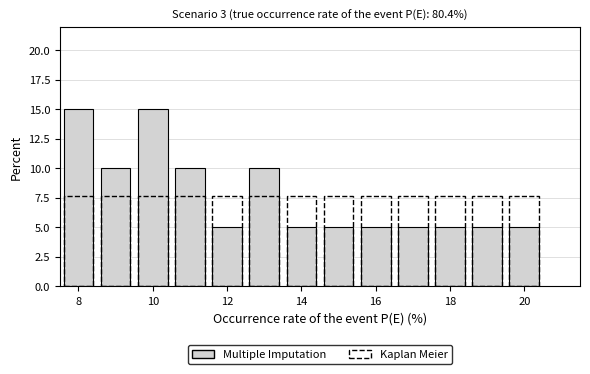

Reading left to right, transcribe this chart: for each bar, give the range it covers on the x-axis and its height. Neither the bar edges nor the heights are printed on the chart, so give them approximately, as read against the axes.

7.5 to 8.5: 15
8.5 to 9.5: 10
9.5 to 10.5: 15
10.5 to 11.5: 10
11.5 to 12.5: 5
12.5 to 13.5: 10
13.5 to 14.5: 5
14.5 to 15.5: 5
15.5 to 16.5: 5
16.5 to 17.5: 5
17.5 to 18.5: 5
18.5 to 19.5: 5
19.5 to 20.5: 5